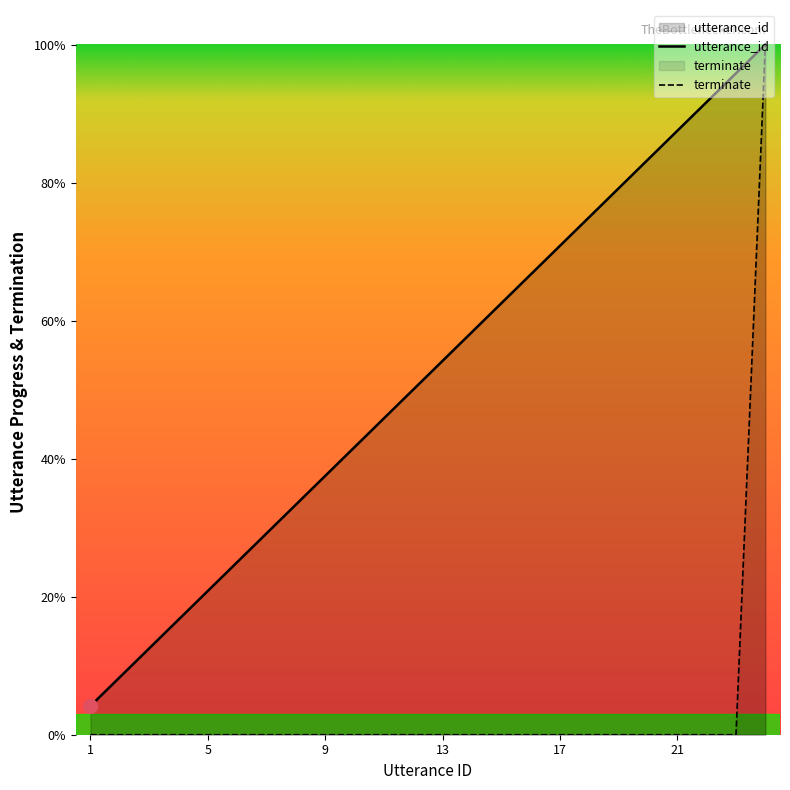

What are all the series names shown in the legend?

utterance_id, terminate